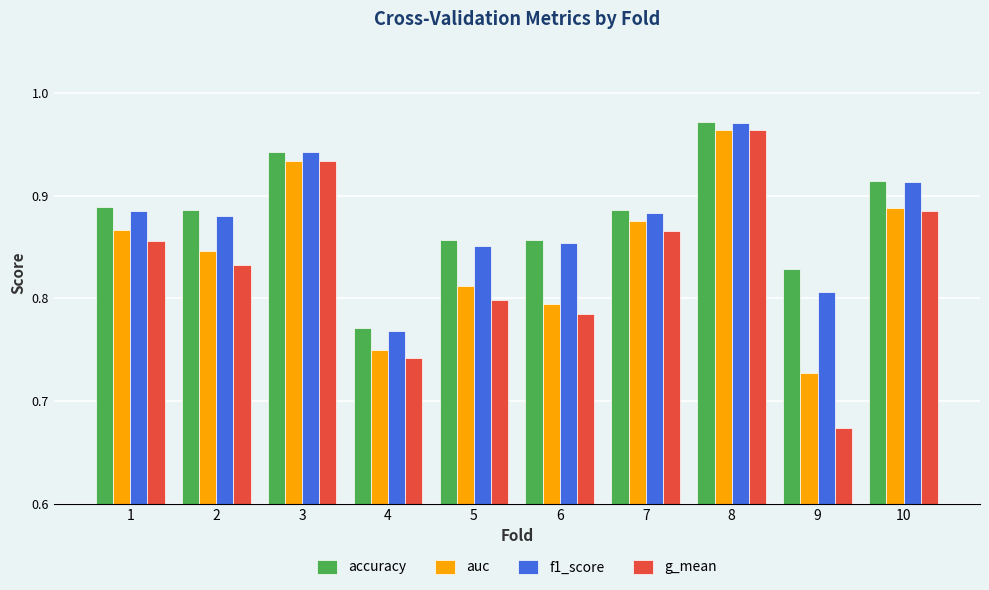

Are the bars grouped side by side (vs. stacked)?

Yes